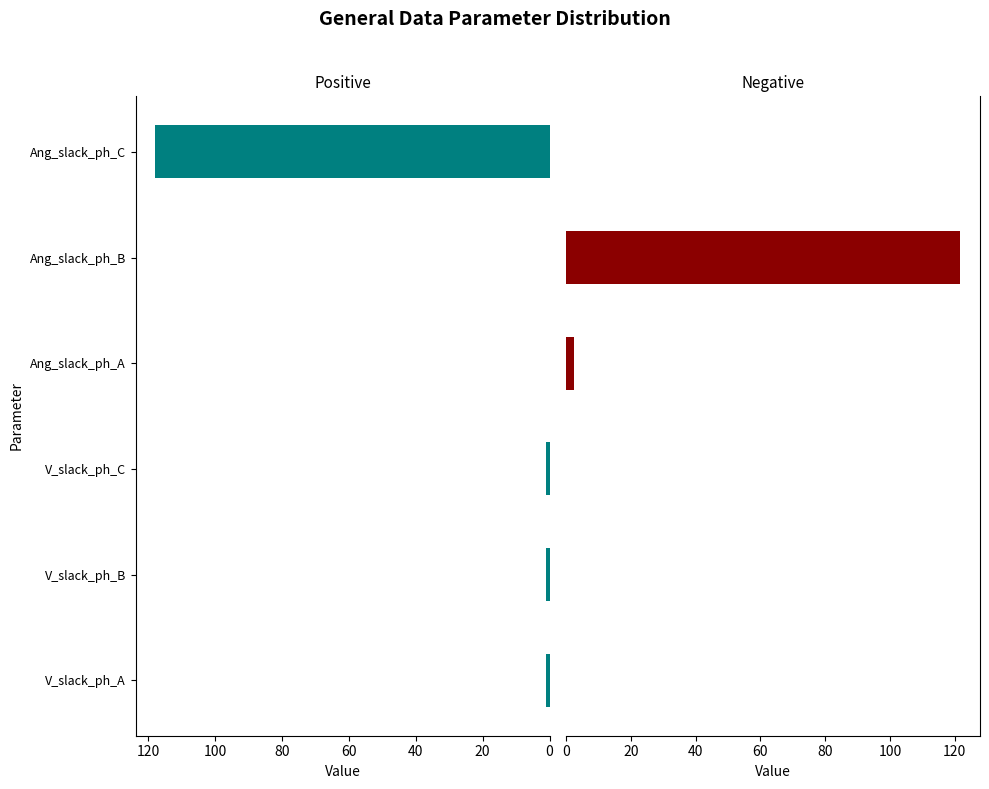

Which series has the widest spread of values?

Negative